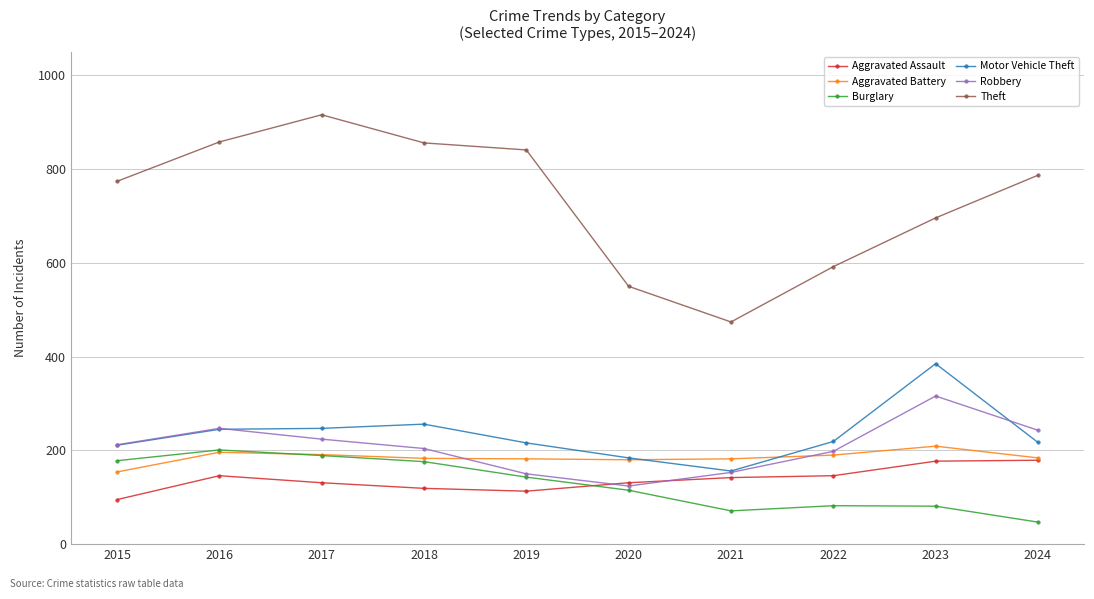

The Theft series shows 592 at 2022. True or false?

True